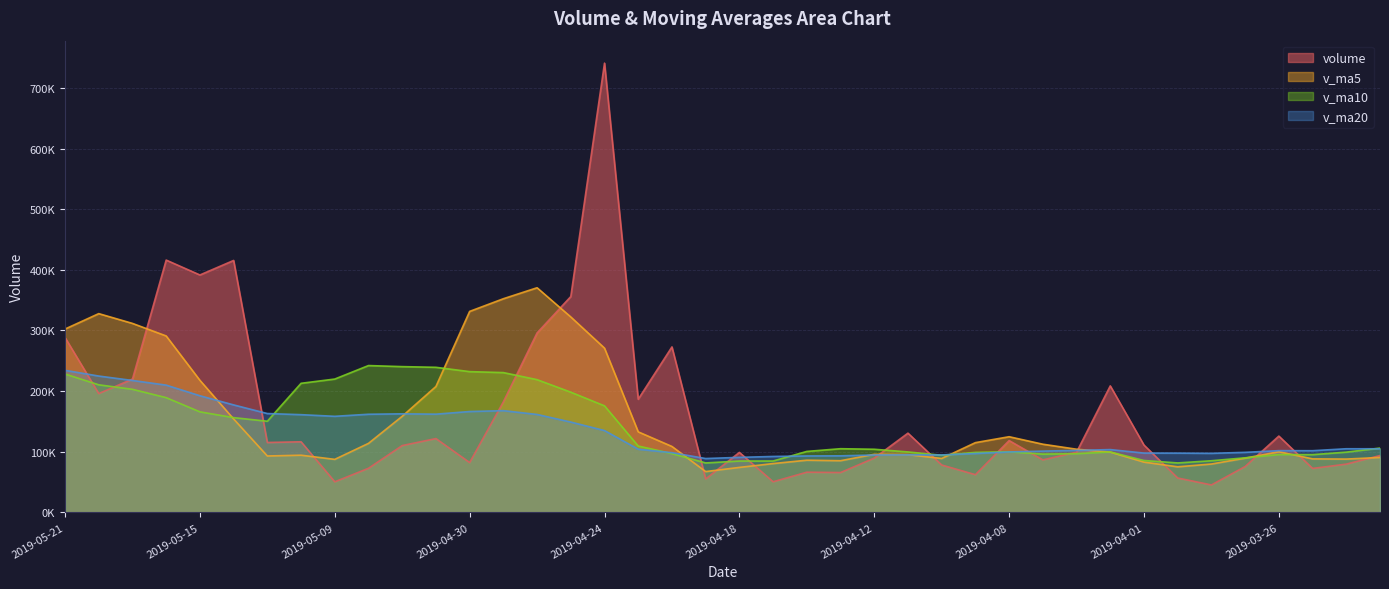

What are all the series names shown in the legend?

volume, v_ma5, v_ma10, v_ma20